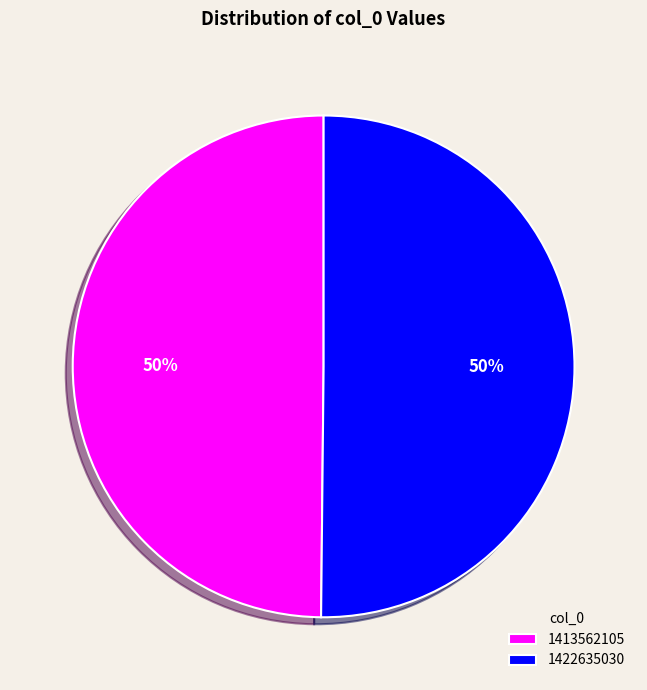

To the nearest percent, what percentage of the pie is 1413562105?

50%